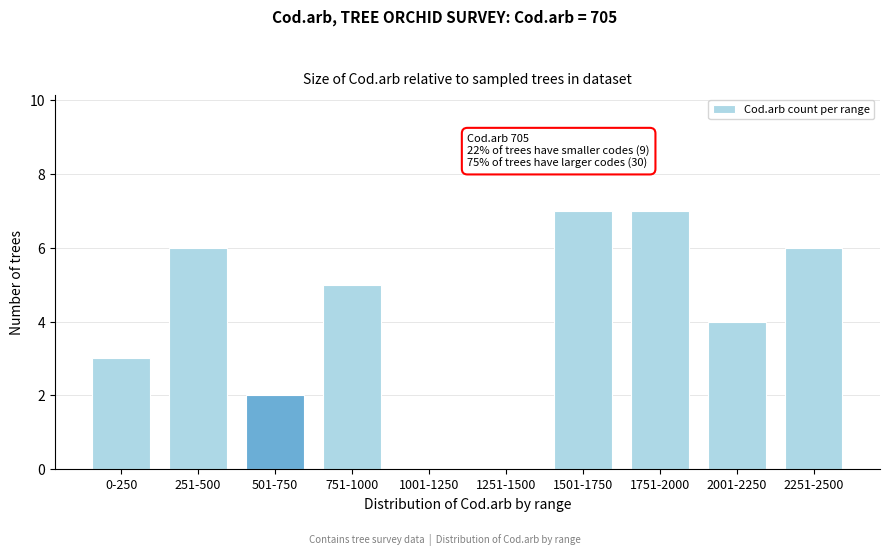

Reading right to left, extract all data points from this chart.

2251-2500=6	2001-2250=4	1751-2000=7	1501-1750=7	1251-1500=0	1001-1250=0	751-1000=5	501-750=2	251-500=6	0-250=3